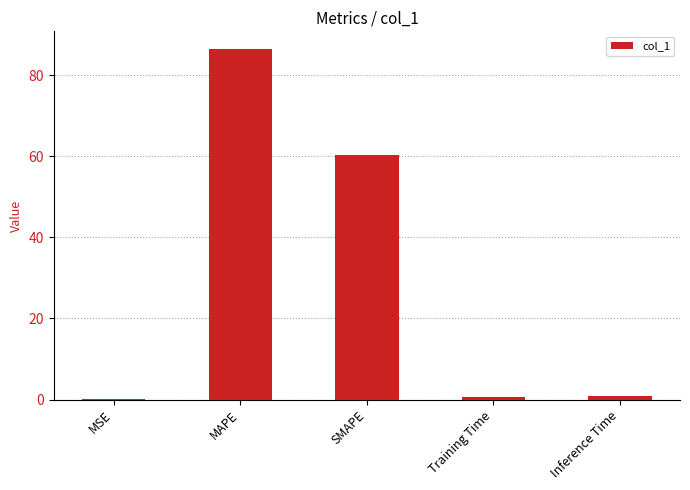

What is the change in value from MSE to Training Time?

+0.6